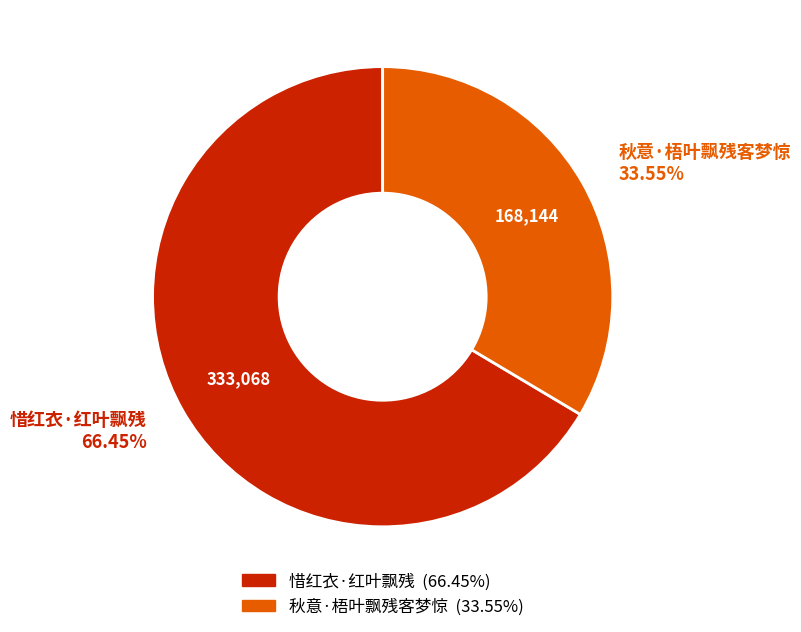

Is it true that 惜红衣·红叶飘残 is 66% of the pie?

True